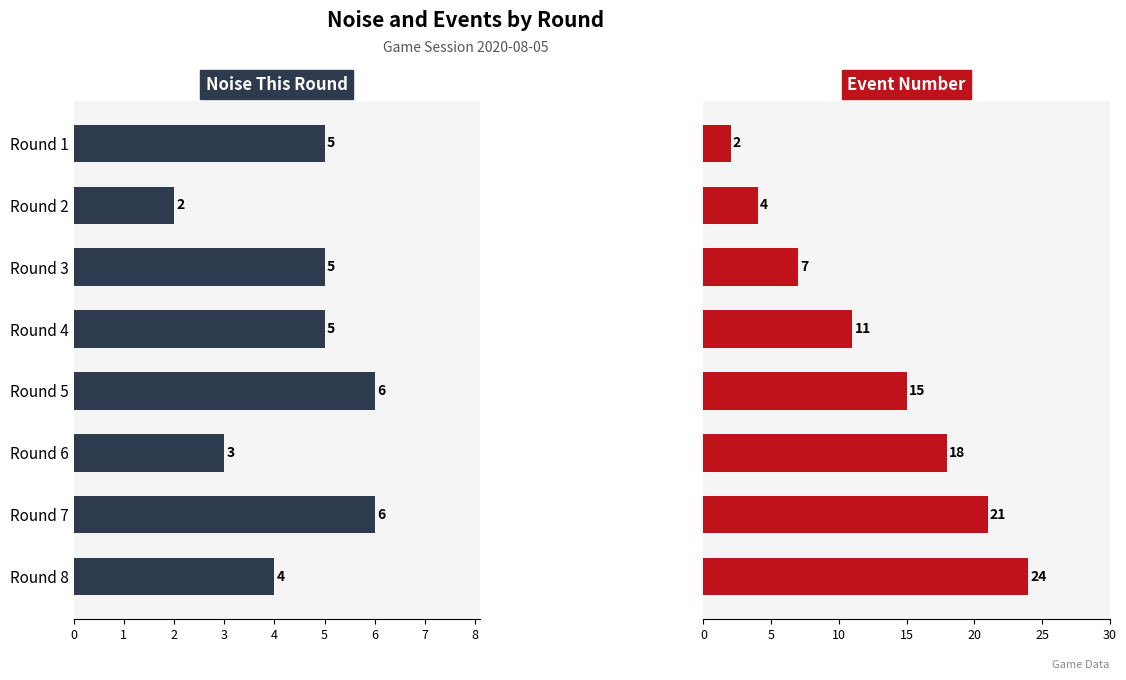

What is the value of the Noise This Round bar at the 3rd from the left?

5